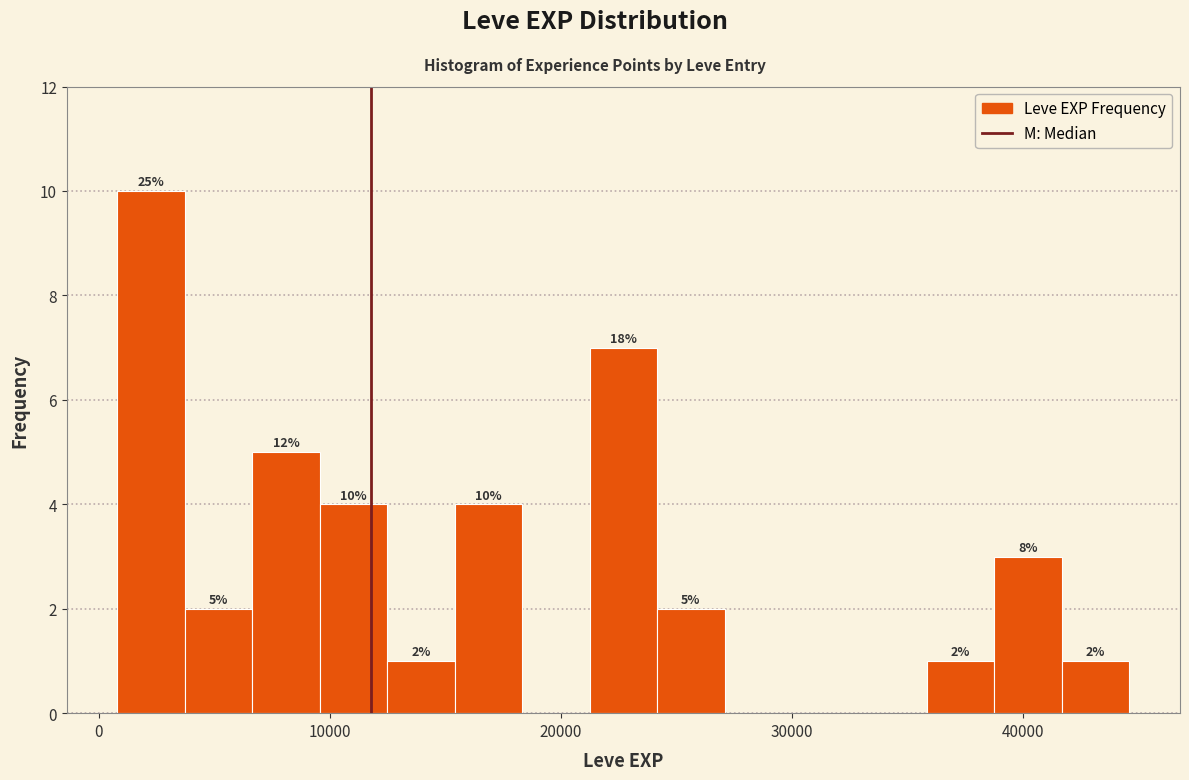

Read against the x-axis, roughly where is the centre of the tallest bar?

2000